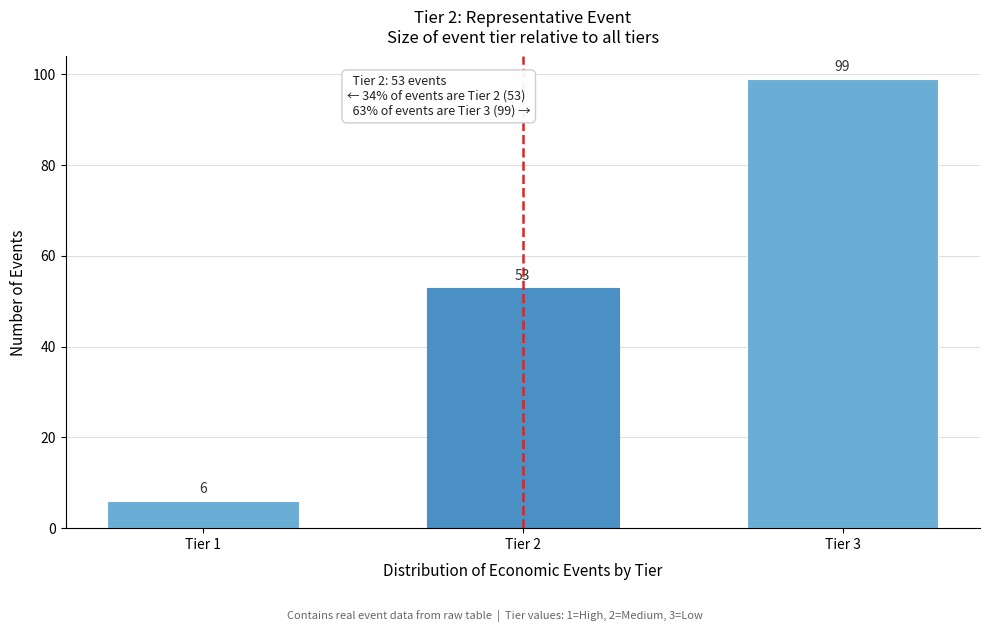

Reading left to right, list all the values displayed in this chart.

Tier 1=6	Tier 2=53	Tier 3=99